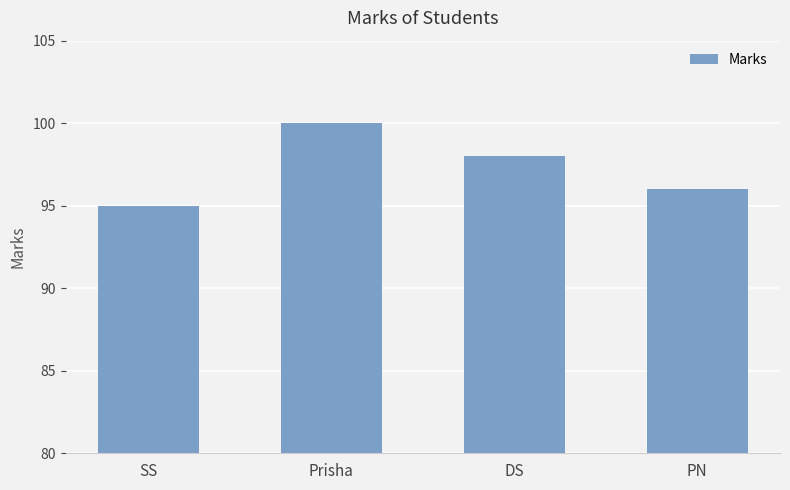

What is the value of the 1st bar from the left?

95